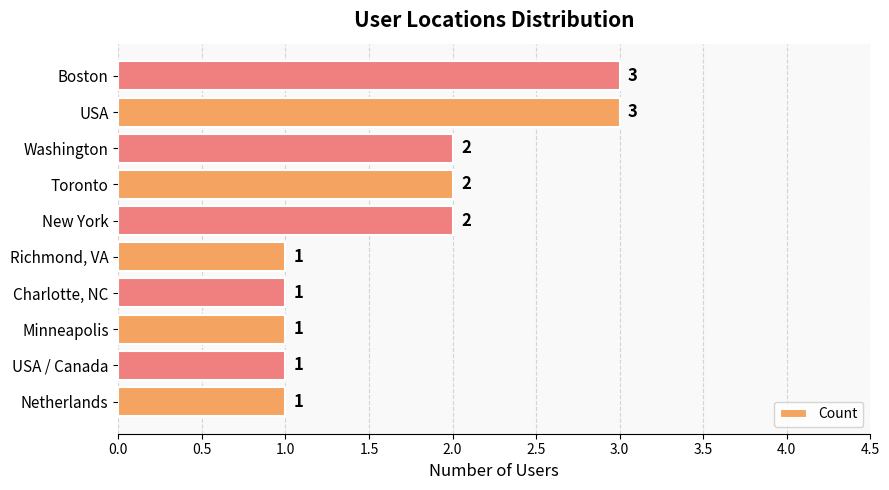

Which has a higher value, New York or USA?

USA